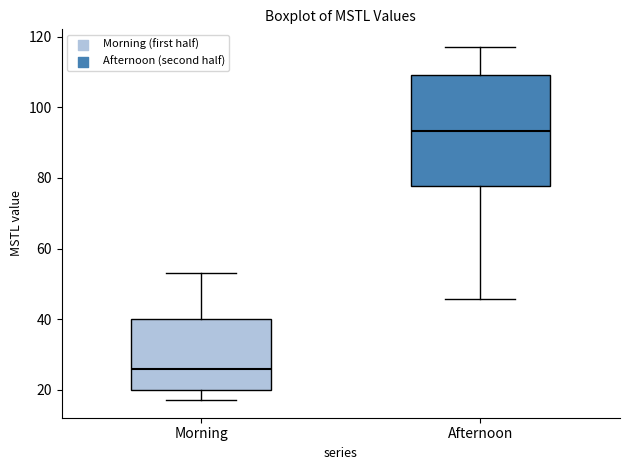

Where does the lower whisker of the box for Morning end on the y-axis? The values are not printed on the chart, so give them approximately, as read against the axis.

18